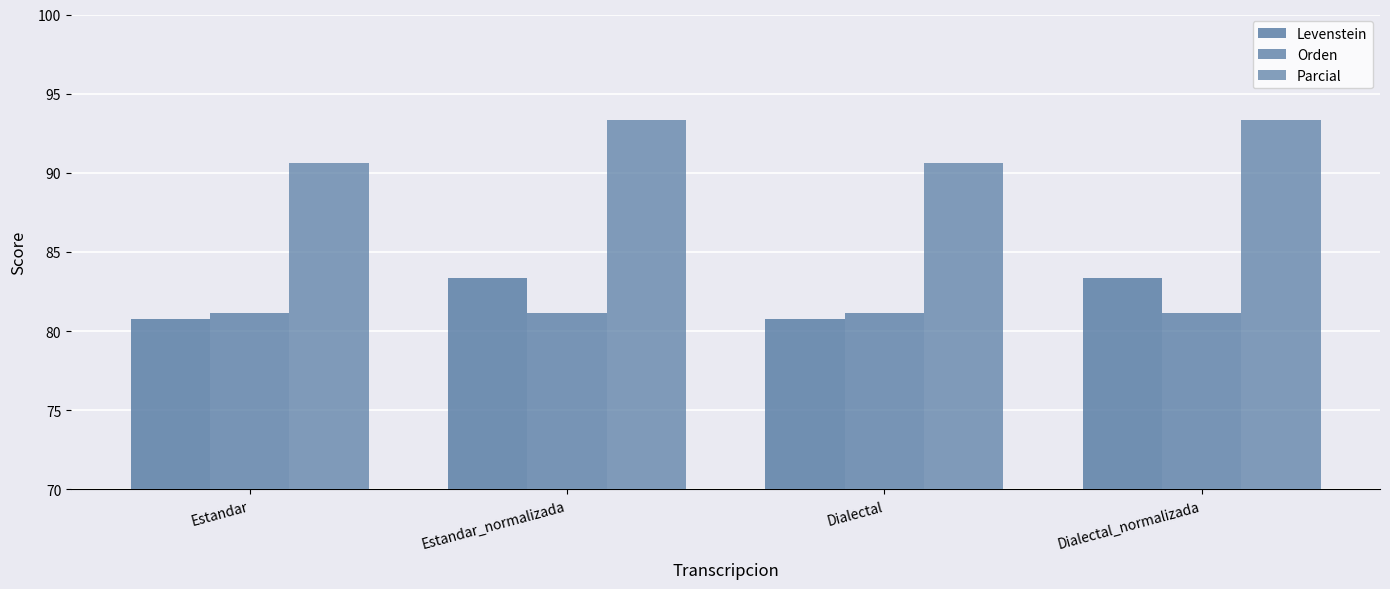

Does the chart contain any negative values?

No